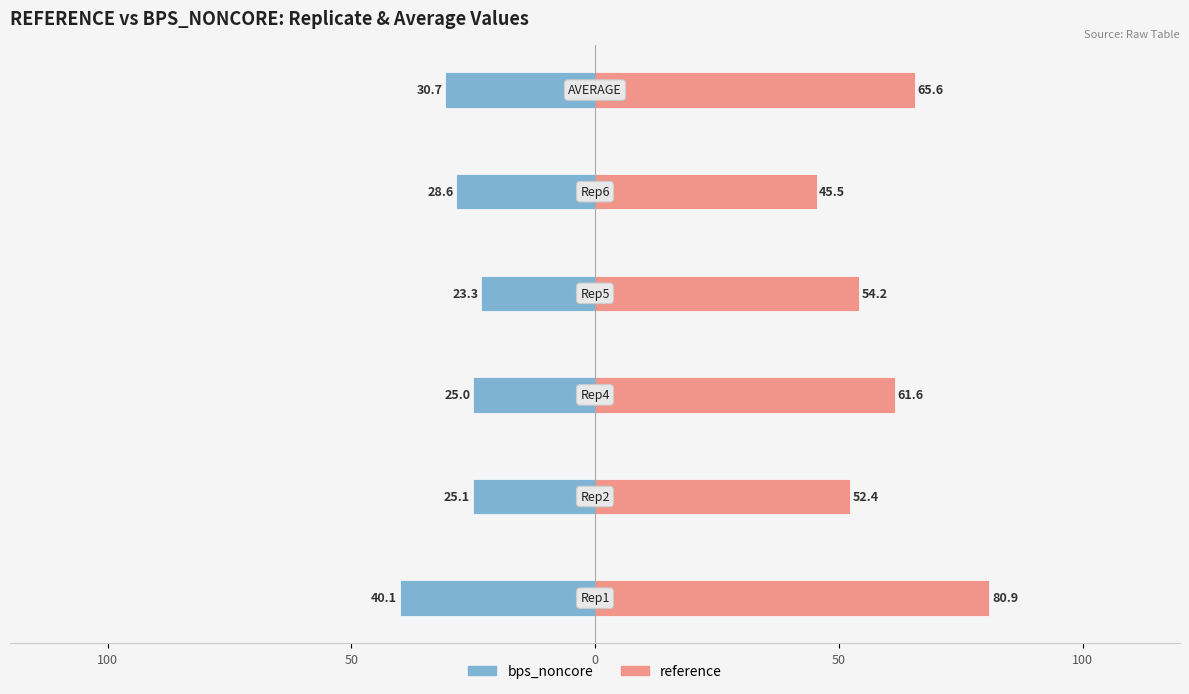

What is the sum of all reference values?

360.1